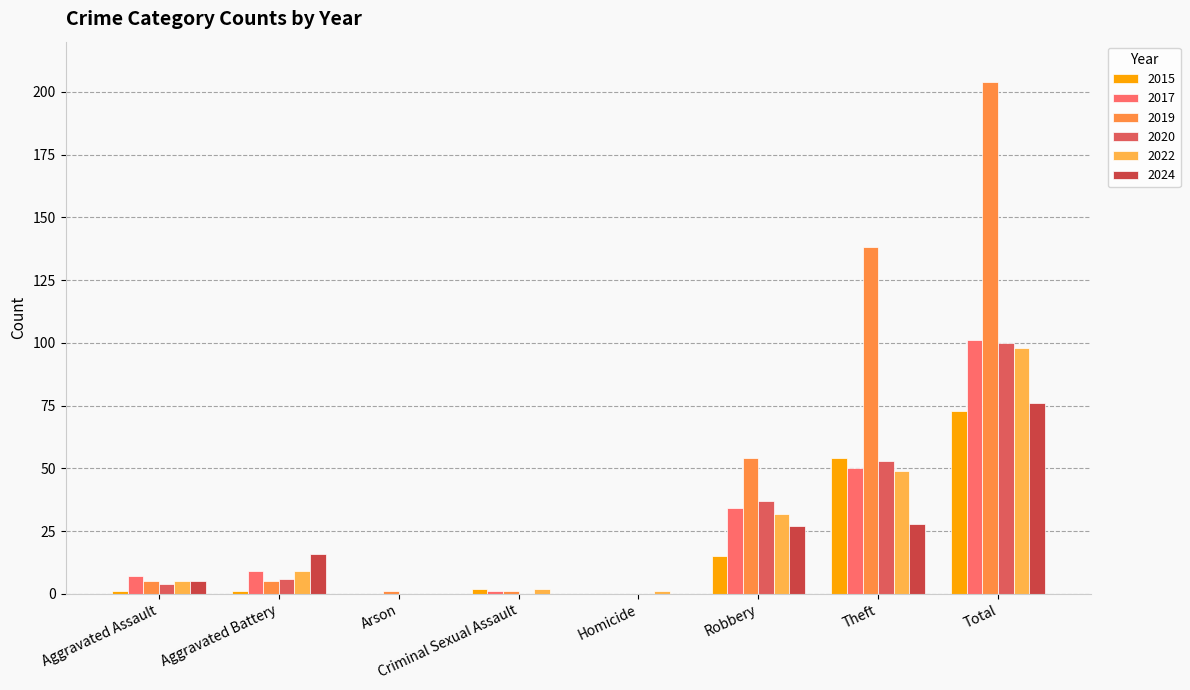

Which series has the largest total across all categories?

2019